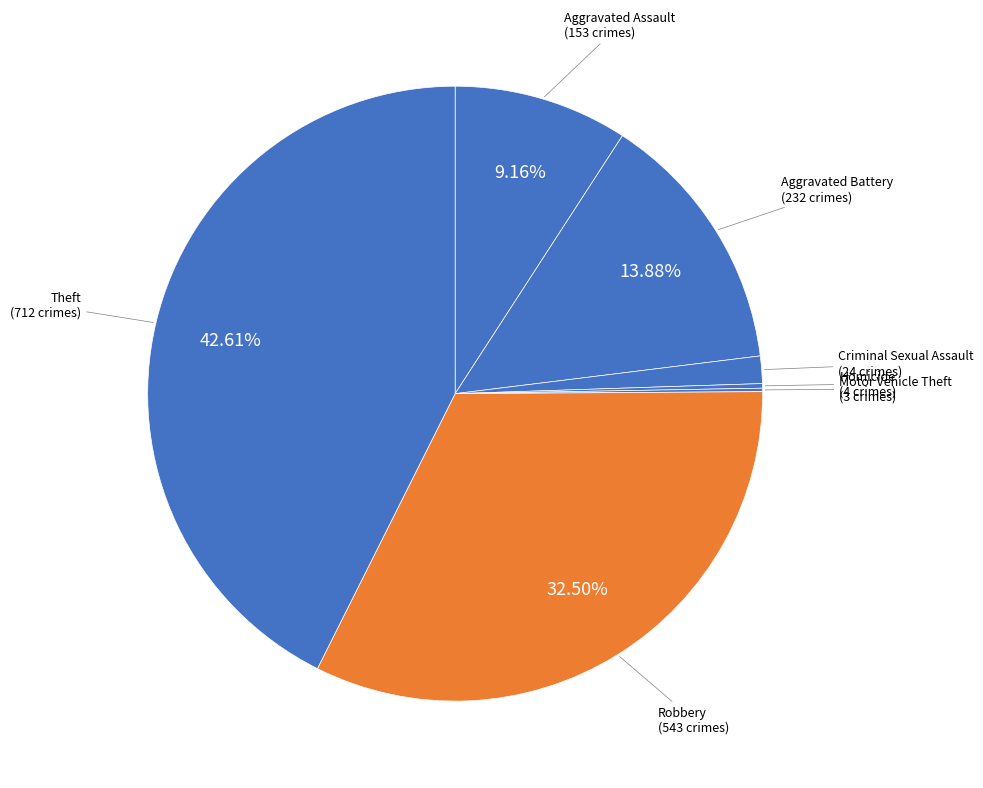

Is the sum of Theft and Aggravated Assault greater than half?

Yes